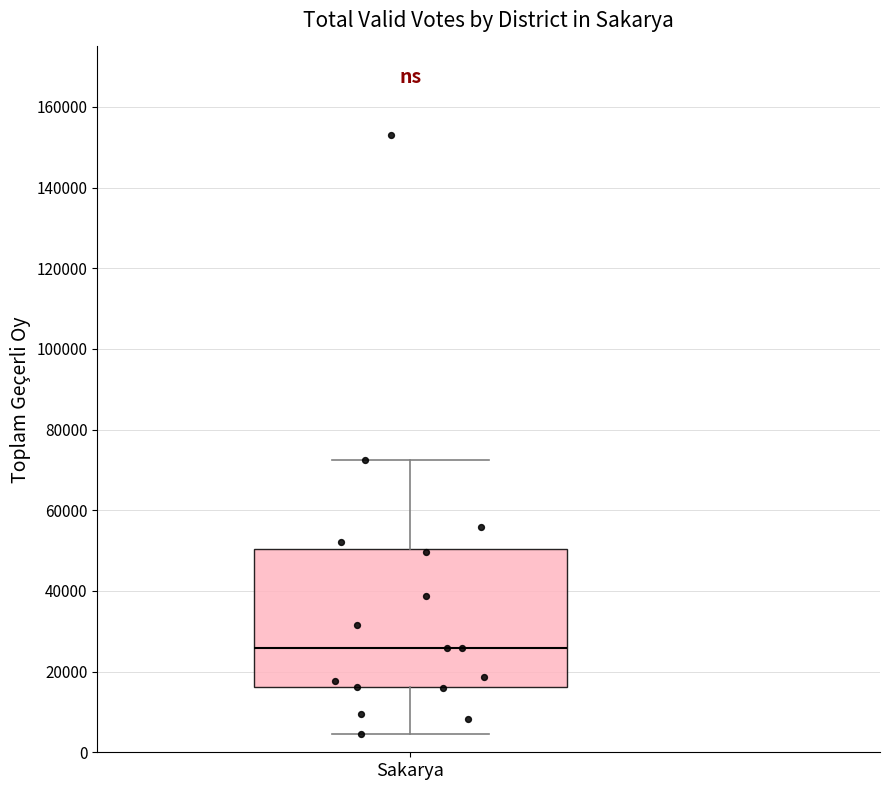

Read this box plot against the y-axis: the position of the median line, the range covered by the box, and the ends of both whiskers. The values are not printed on the chart, so give them approximately, as read against the axis.

median 26000, box 16000 to 50000, whiskers 4000 to 72000